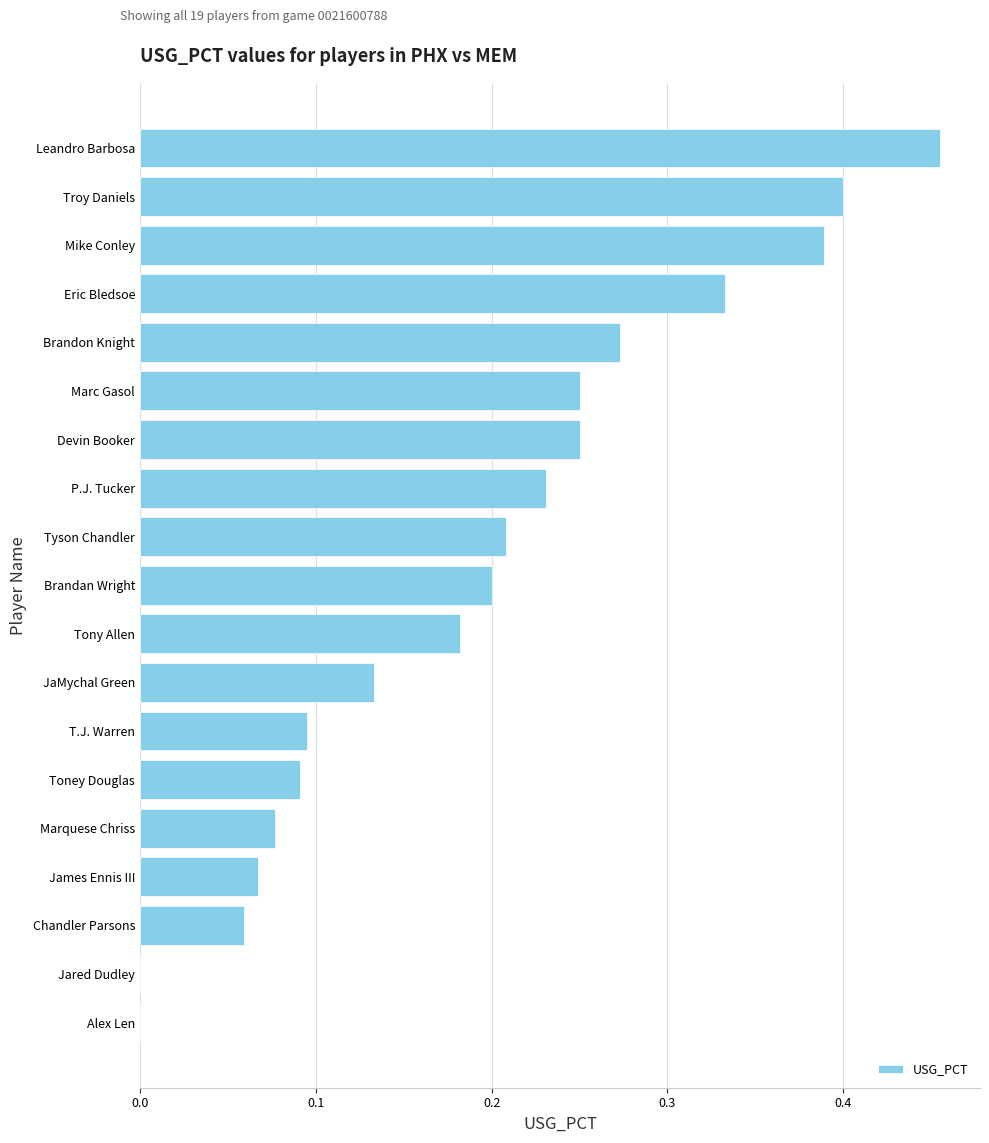

Count the number of categories in the chart.

19